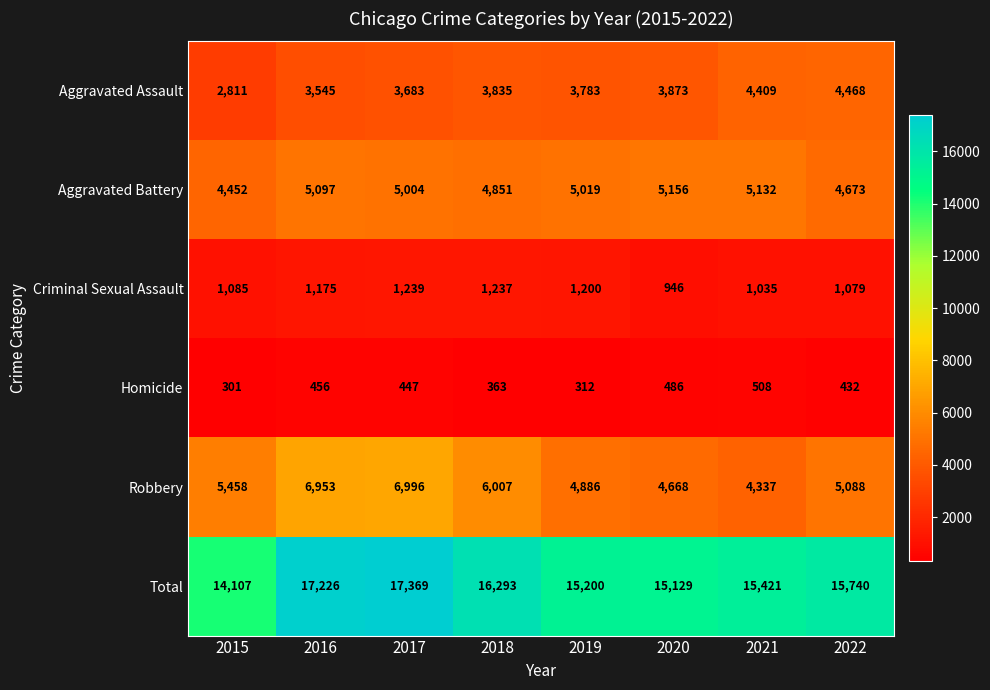

What is the highest value of the Aggravated Battery series?

5156